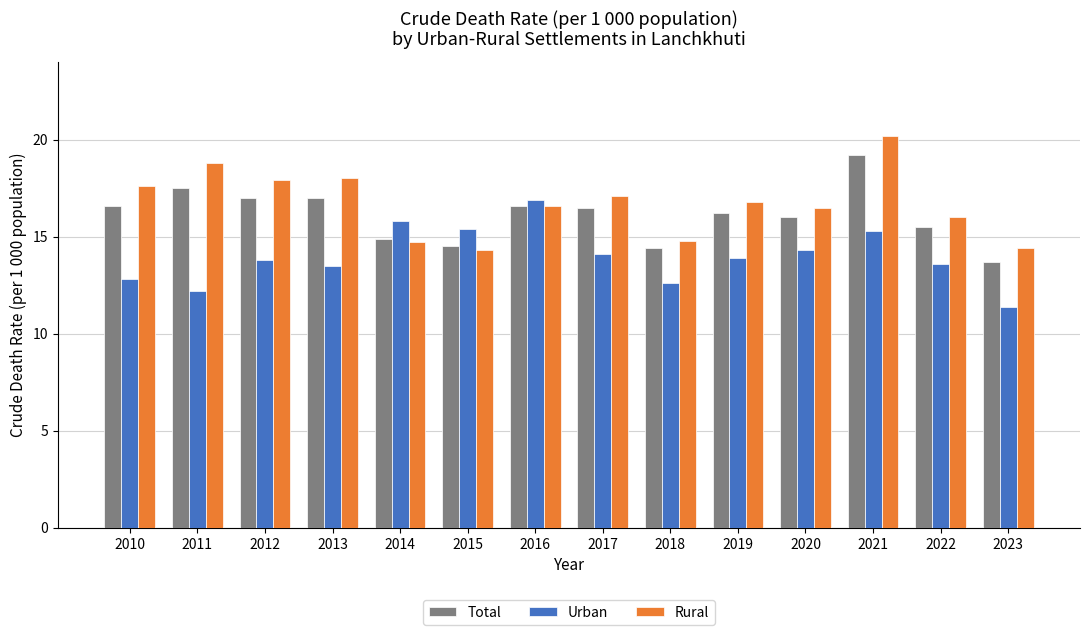

What is the average value of the Urban series?

14.0